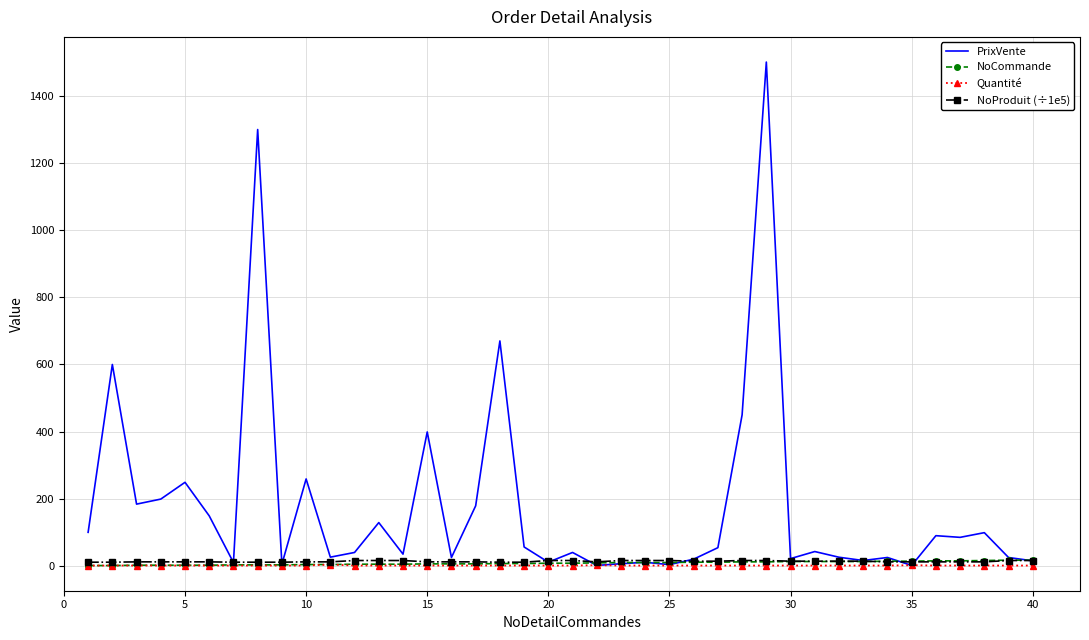

What is the maximum value shown in the chart?

1501.0